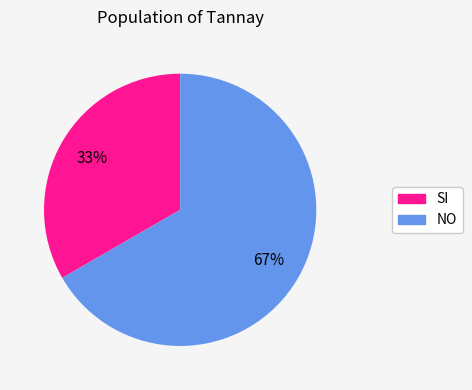

The NO slice represents 67% of the pie. True or false?

True